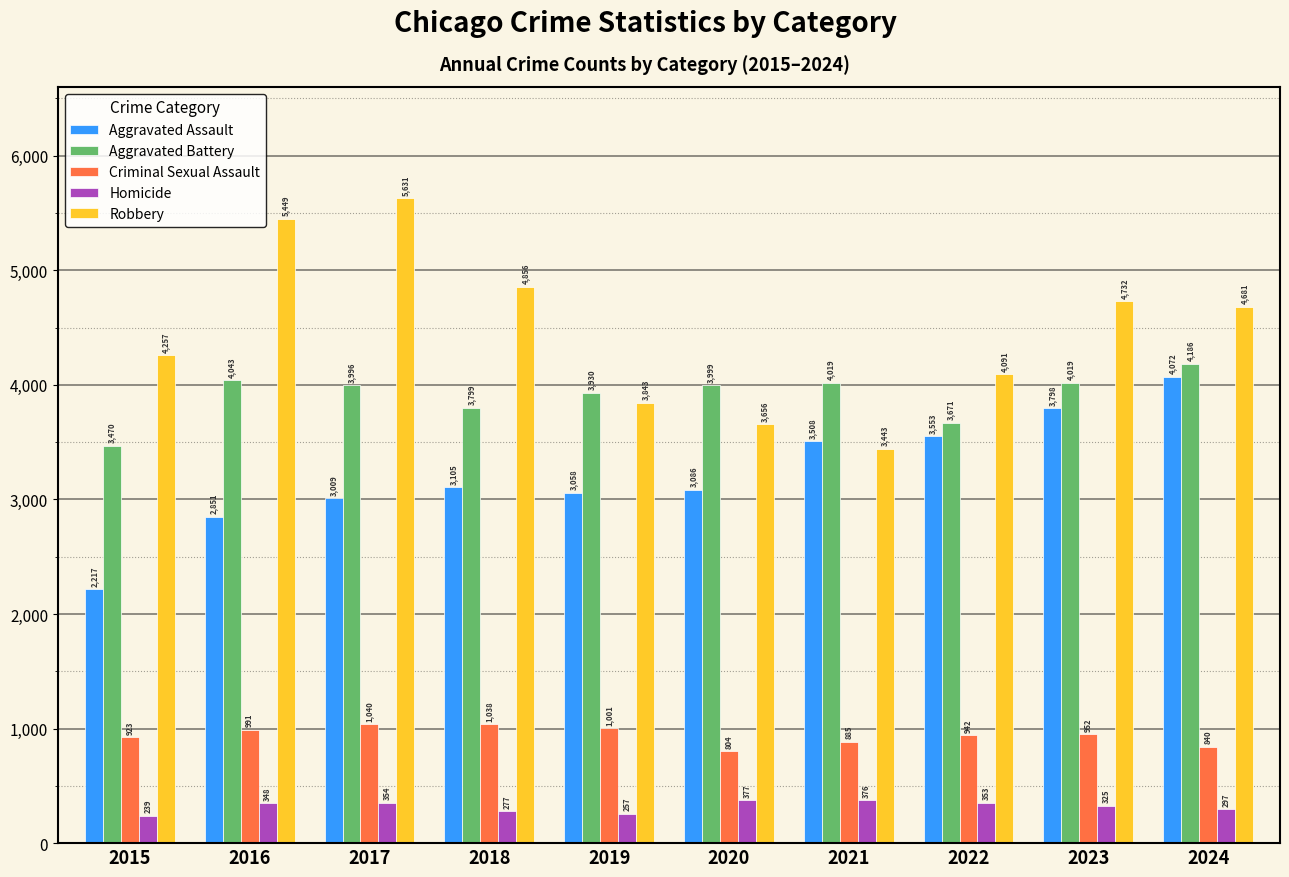

What is the difference between the second highest and minimum values in the Robbery series?

2006